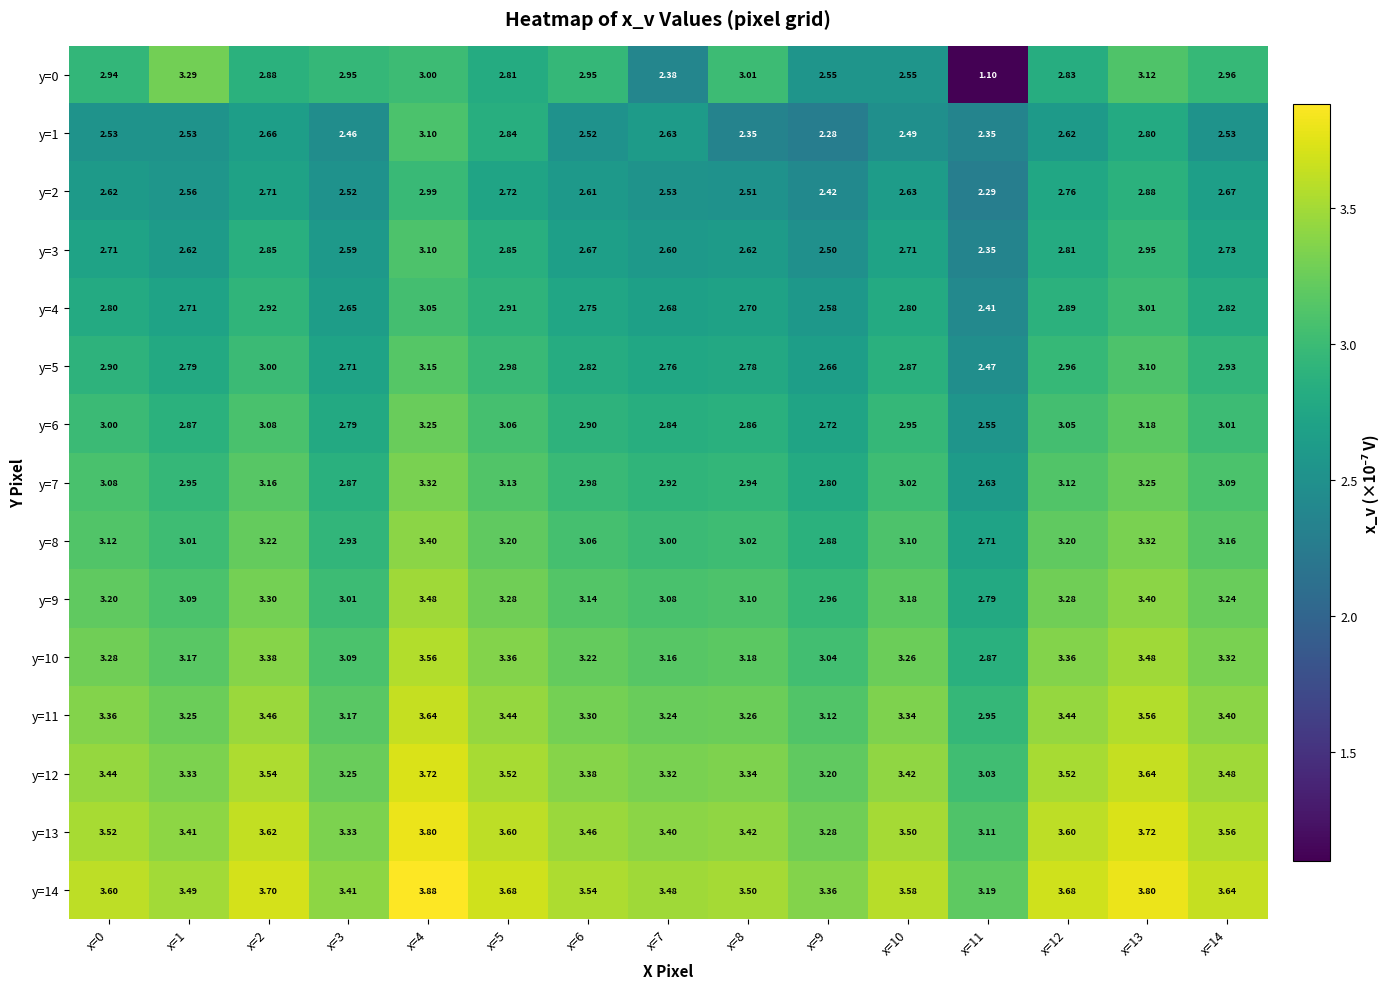

Count the number of categories in the chart.

15